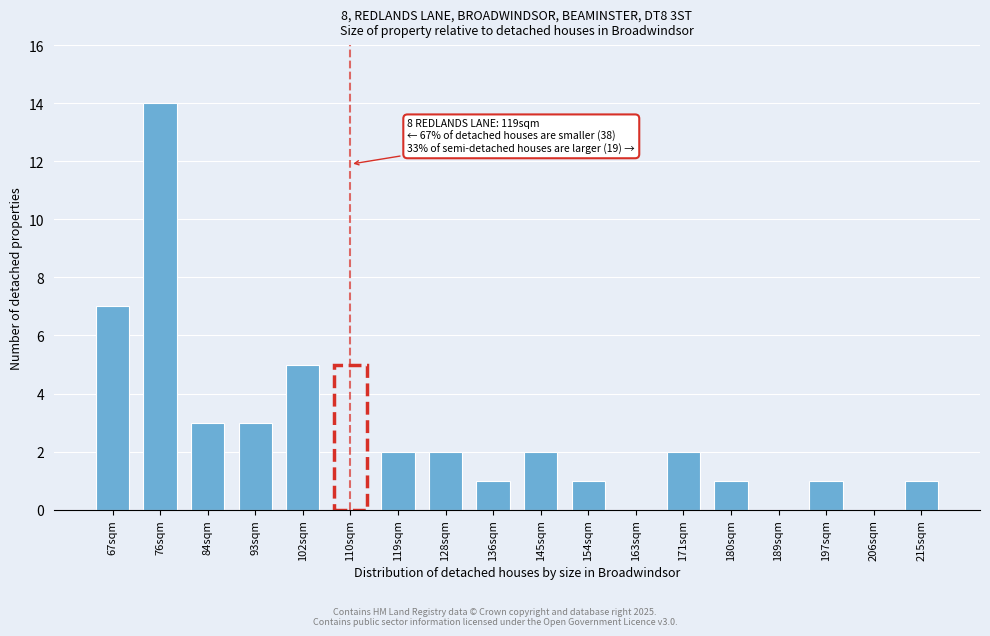

Reading left to right, extract all data points from this chart.

67sqm=7	76sqm=14	84sqm=3	93sqm=3	102sqm=5	110sqm=5	119sqm=2	128sqm=2	136sqm=1	145sqm=2	154sqm=1	163sqm=0	171sqm=2	180sqm=1	189sqm=0	197sqm=1	206sqm=0	215sqm=1